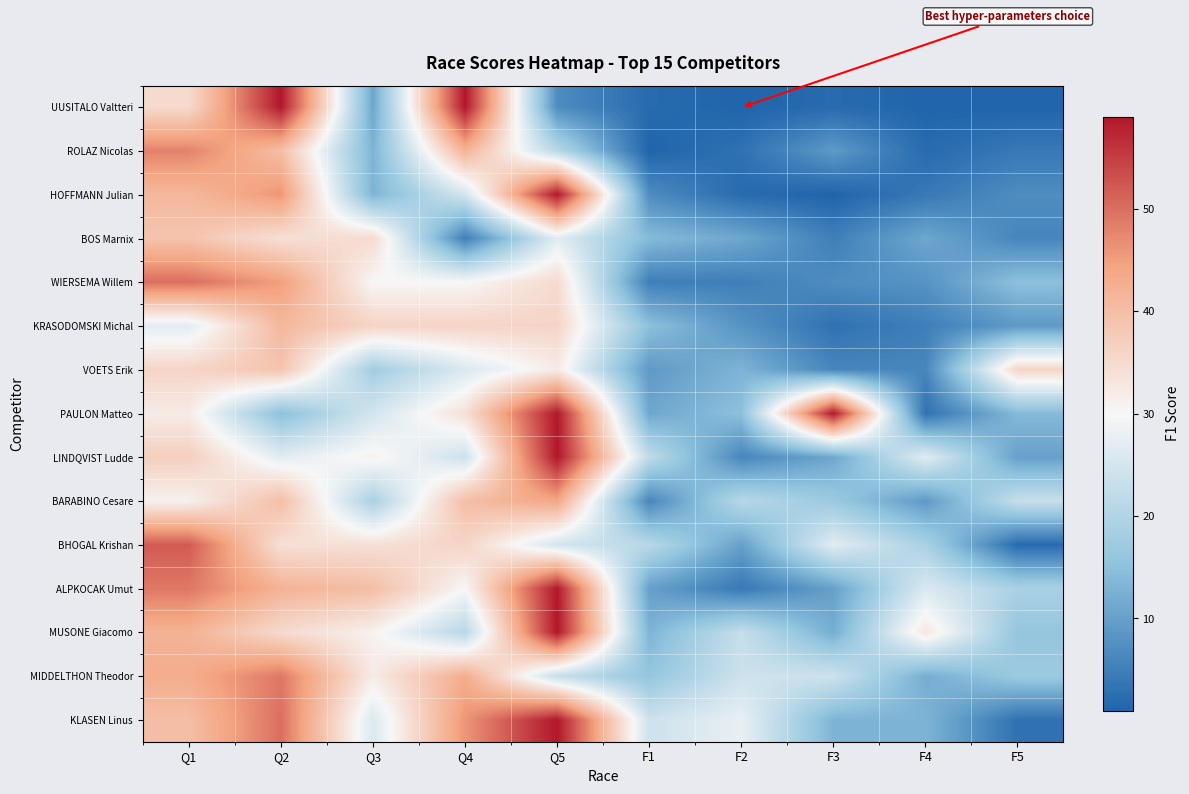

At which category is the sum across all series the highest?

Q5